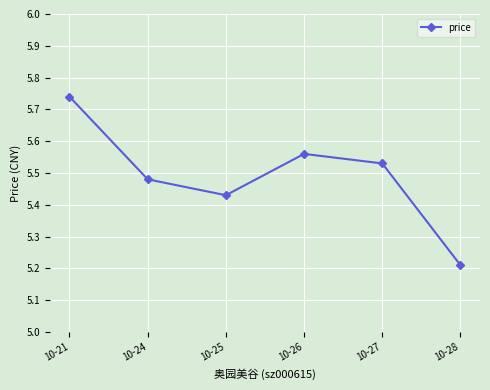

What is the sum of the values at 10-28 and 10-24?

10.7